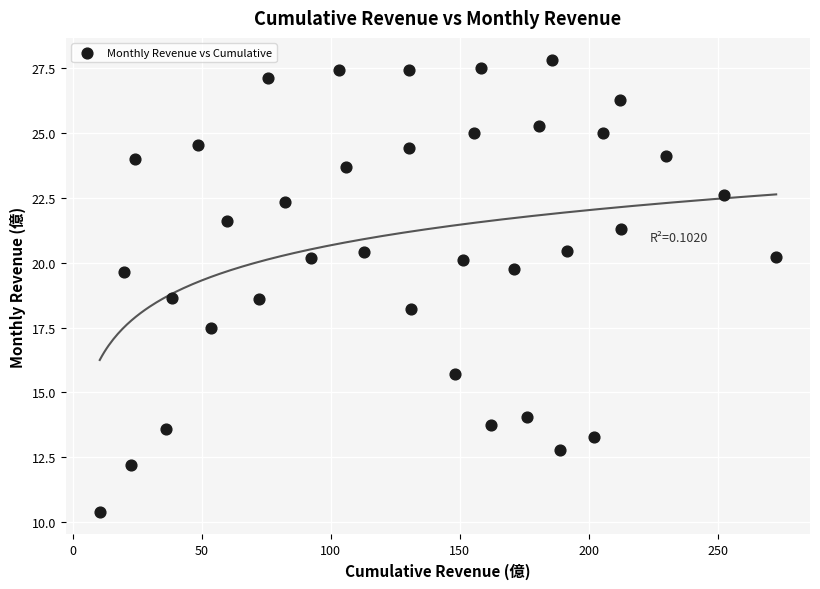

What is the range of X values (max minus min)?

262.3